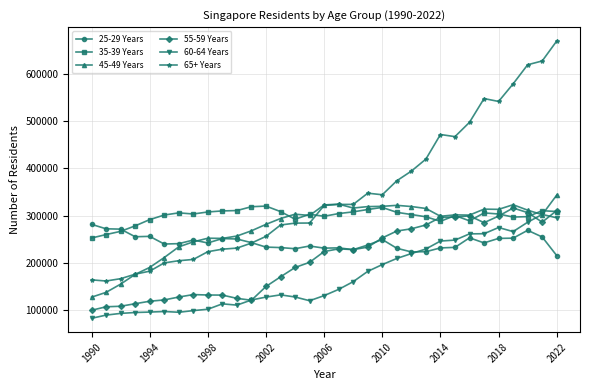

Which series has the largest total across all categories?

65+ Years